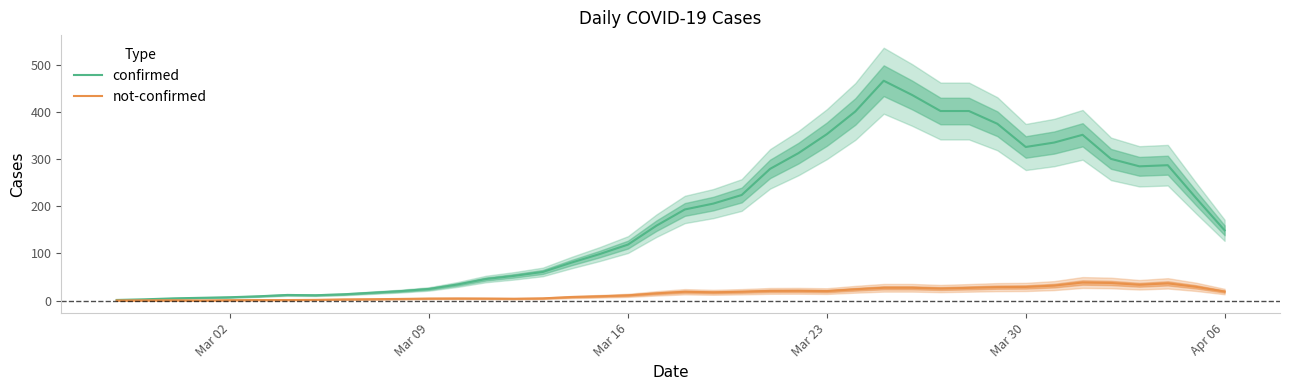

What is the maximum value for confirmed?

466.0